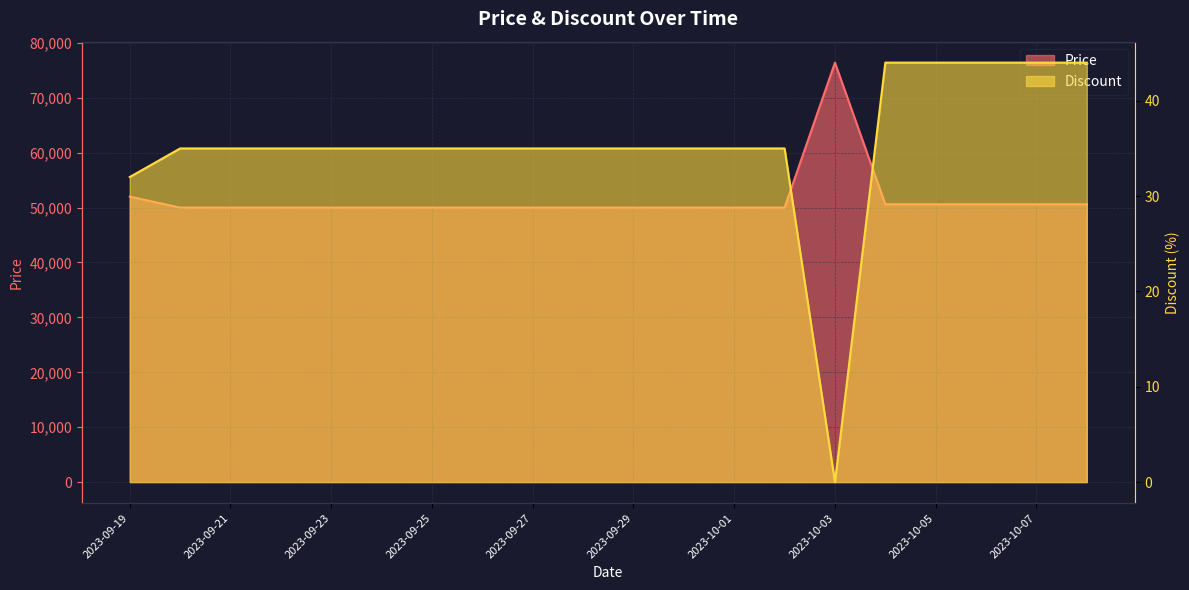

How many values in Discount are above zero?

19